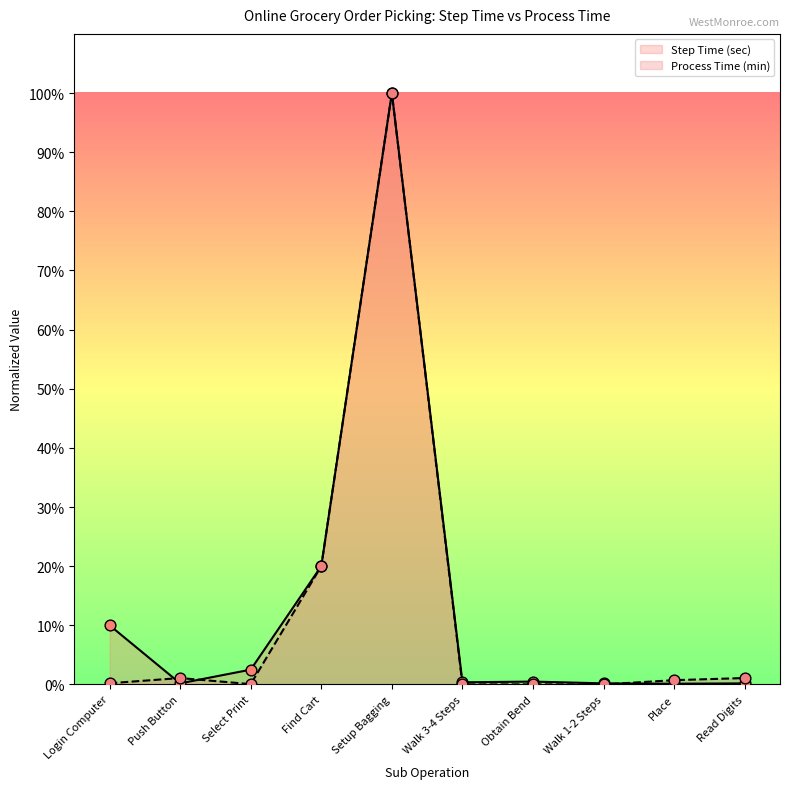

What is the total value across all series at Setup Bagging?

200.0